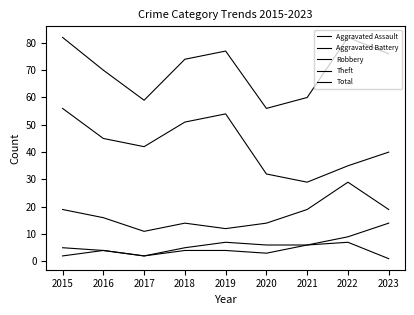

Does the chart have visible grid lines?

No